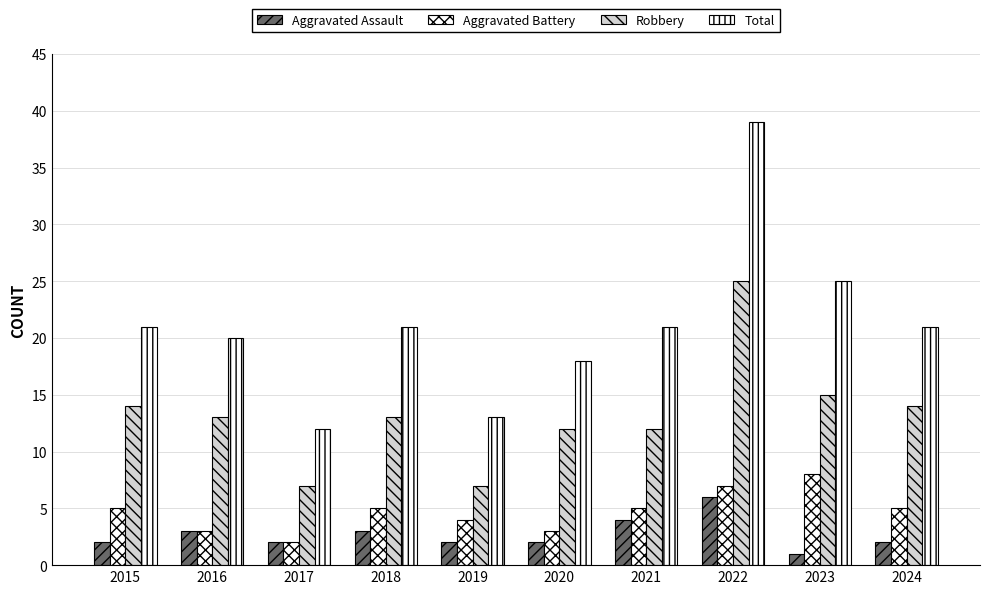

What is the value of the Robbery bar at the 10th from the left?

14